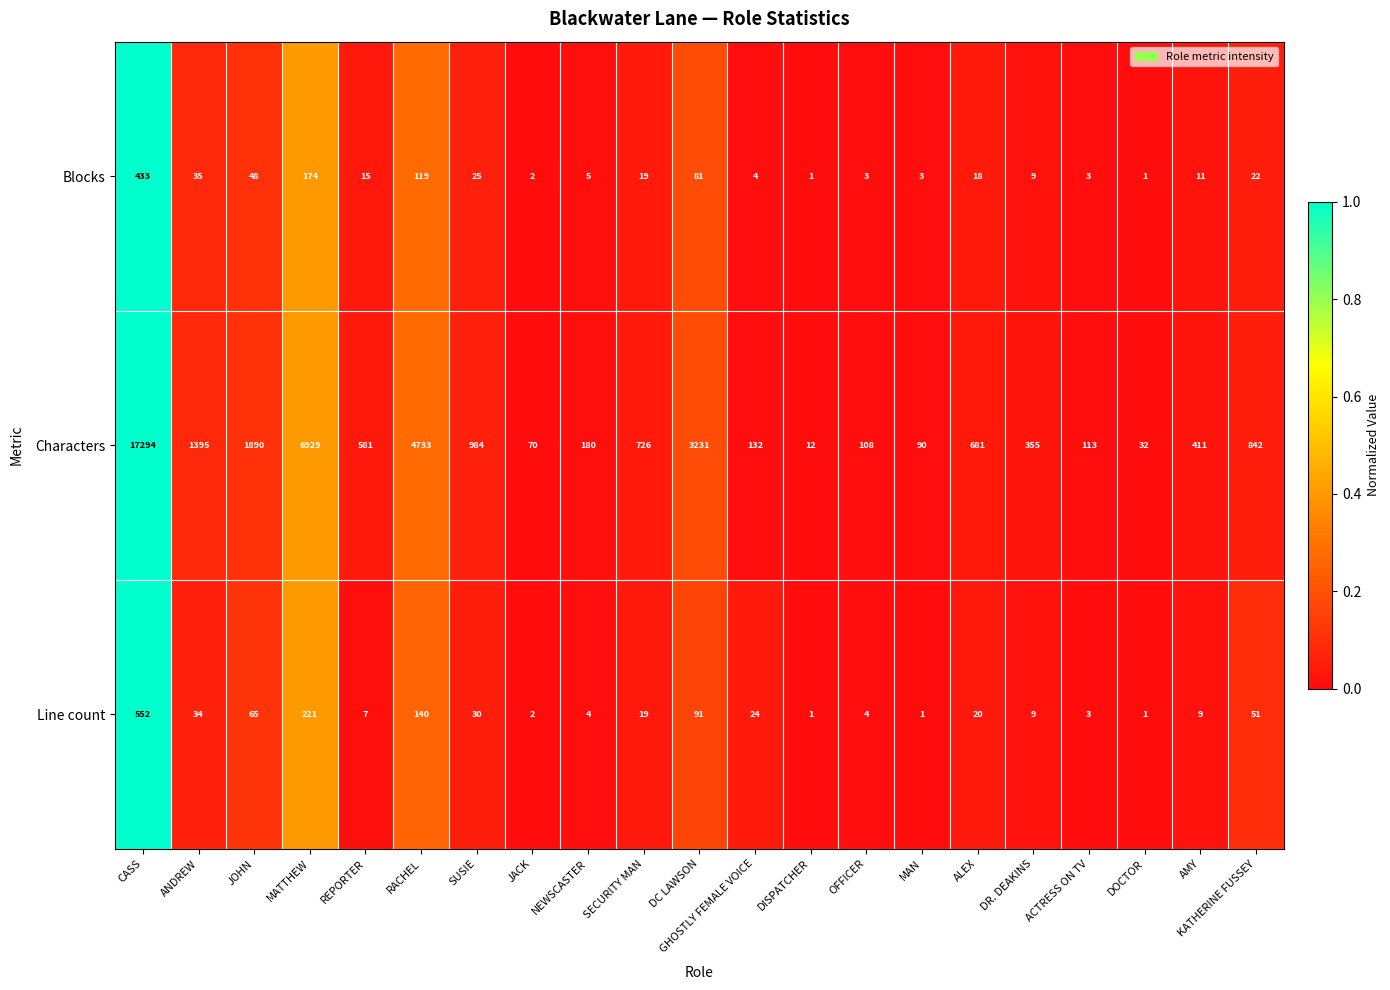

Which series has the largest total across all categories?

Characters